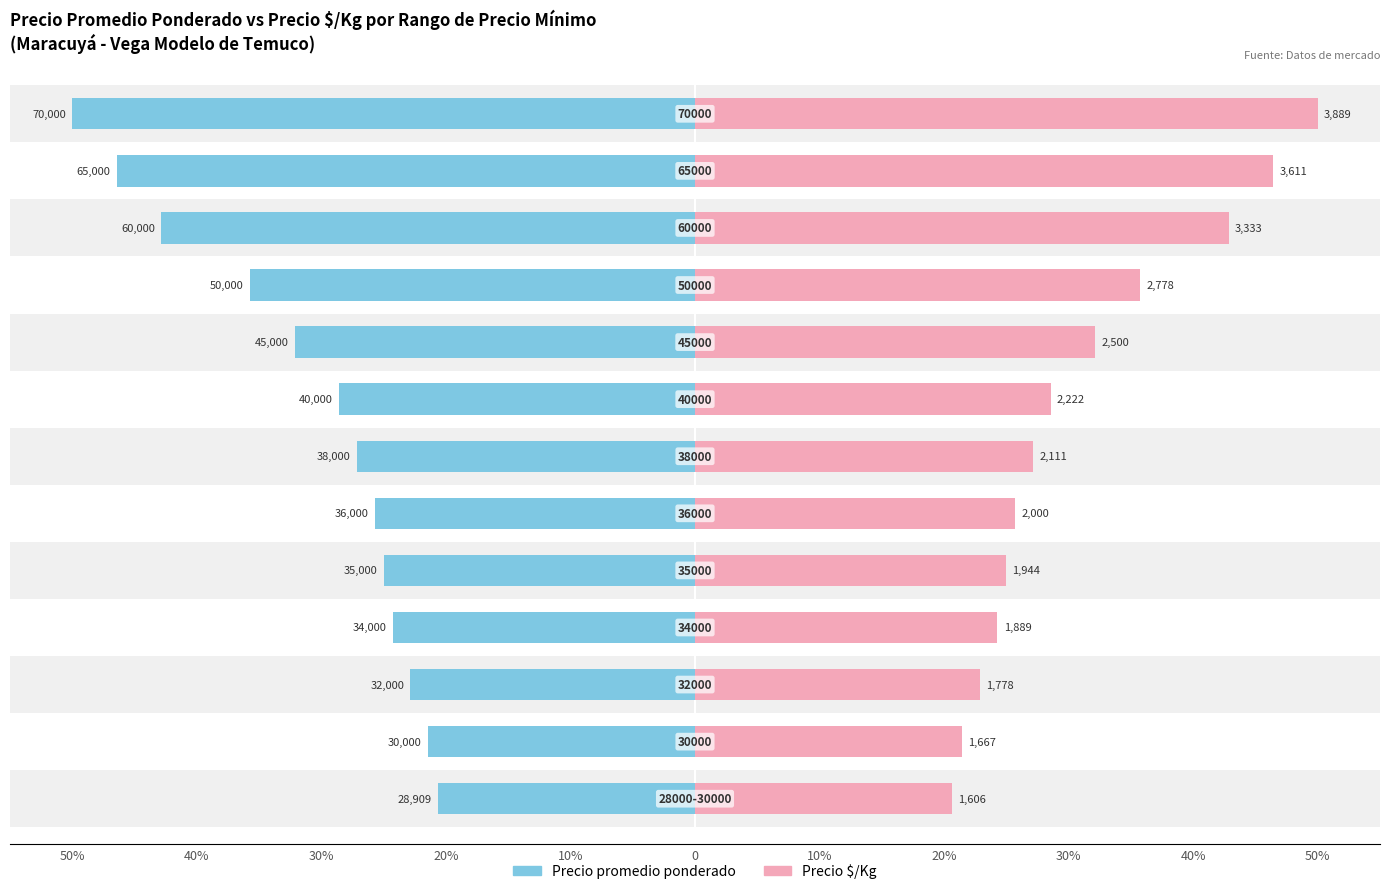

What is the total value across all series at 40%?

42.9